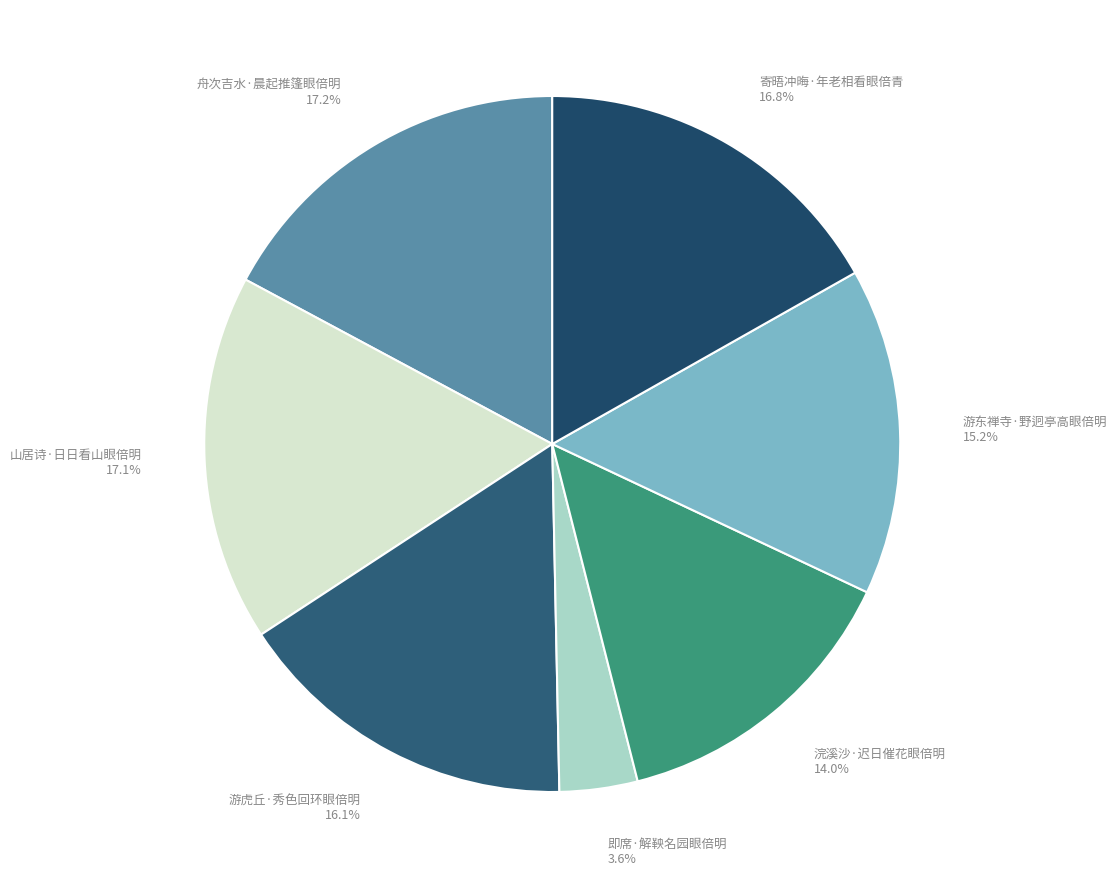

To the nearest percent, what is the combined percentage of 浣溪沙·迟日催花眼倍明 and 游虎丘·秀色回环眼倍明?

30%